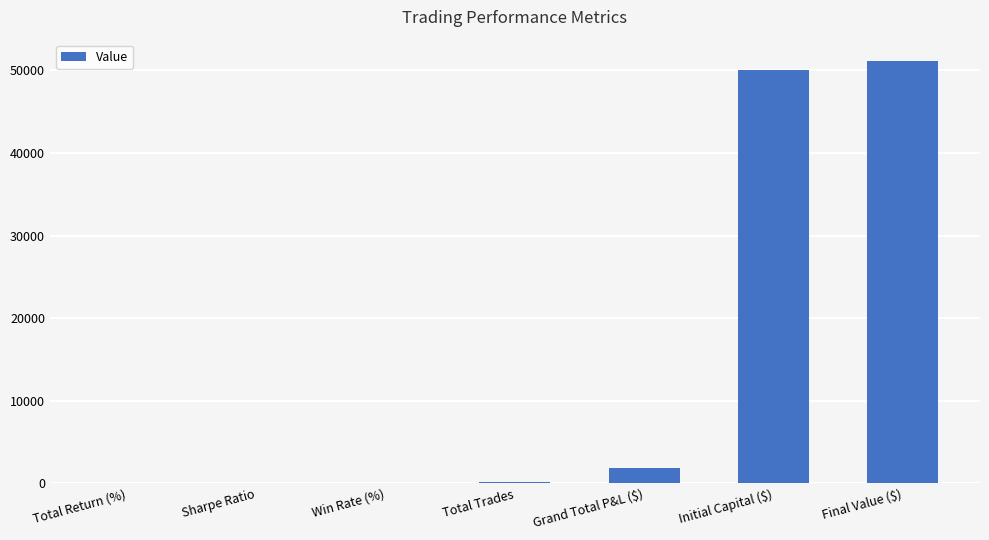

Which has a higher value, Final Value ($) or Sharpe Ratio?

Final Value ($)